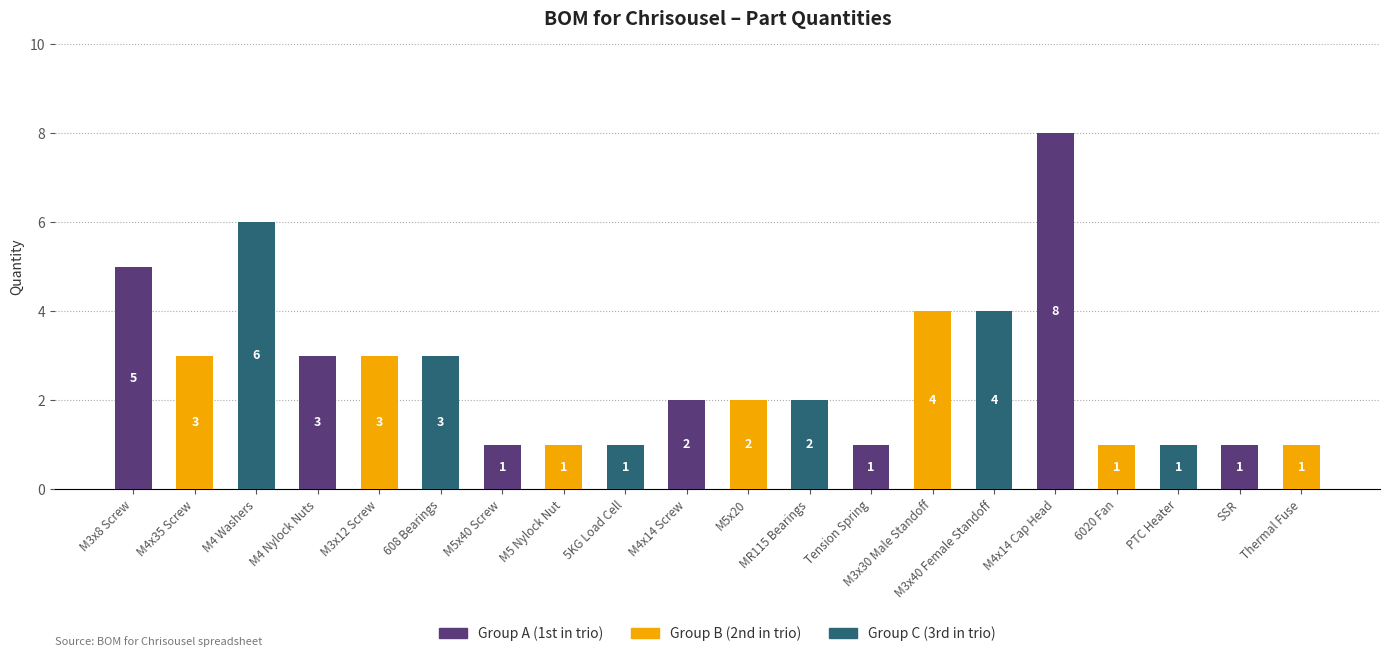

True or false: the data shows 1 at MR115 Bearings.

False